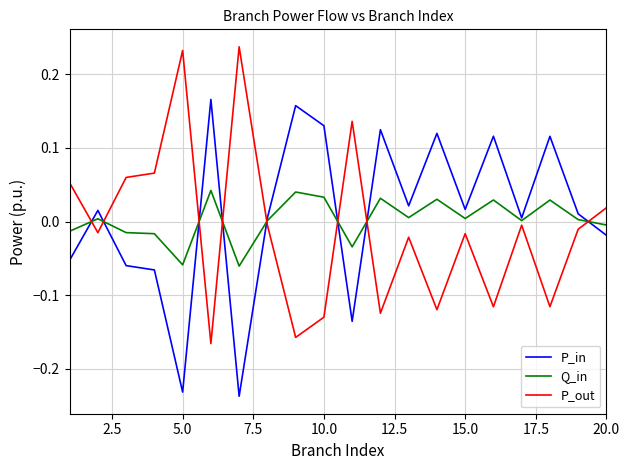

Rank the series by their maximum value, from lowest to highest.

Q_in, P_in, P_out